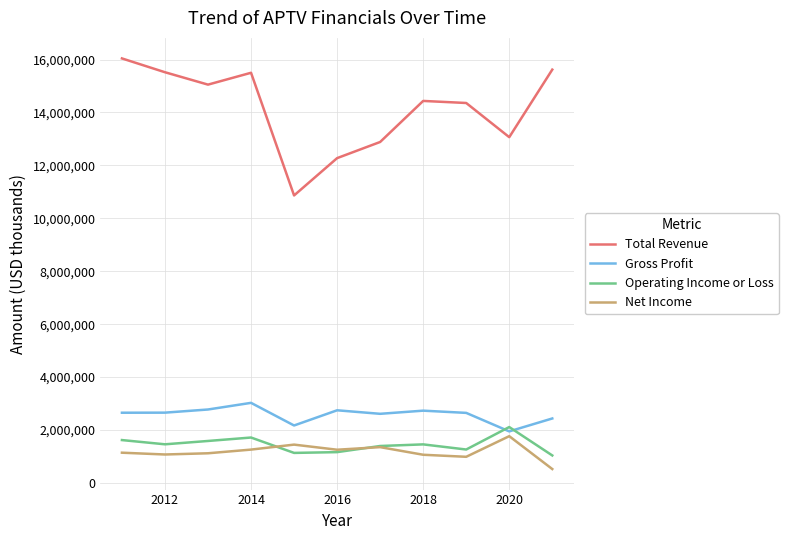

How many series are shown in this chart?

4